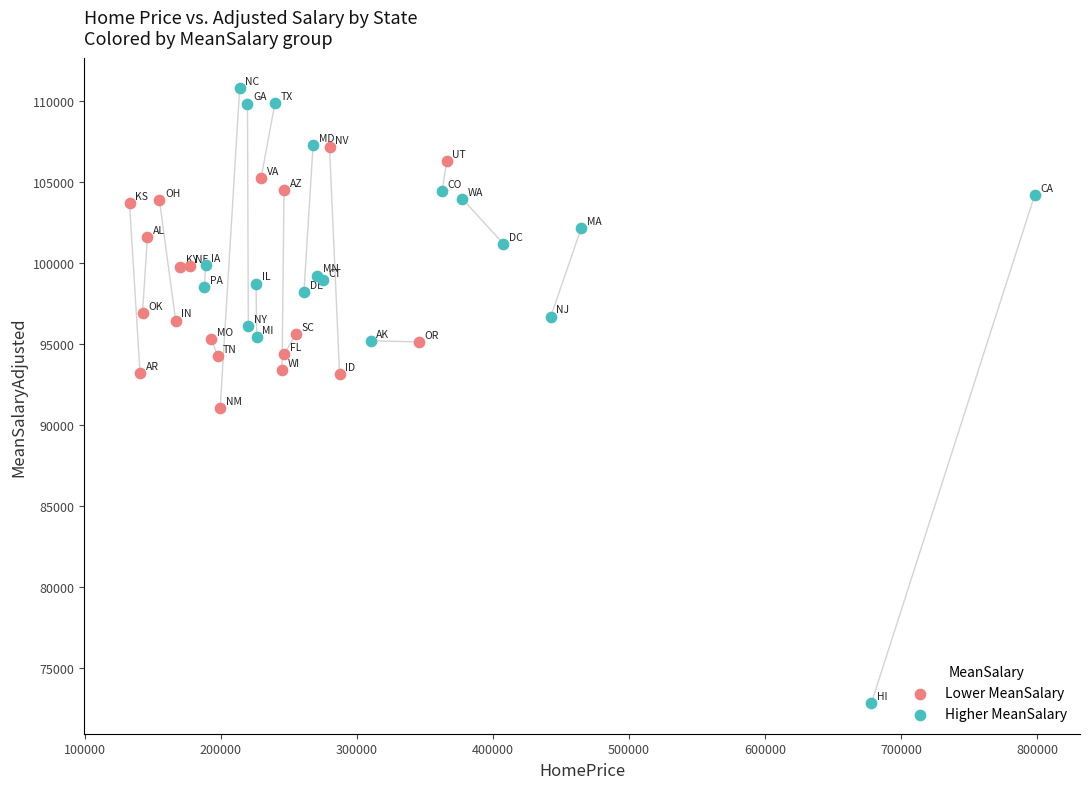

Which series contains the highest Y value?

Higher MeanSalary